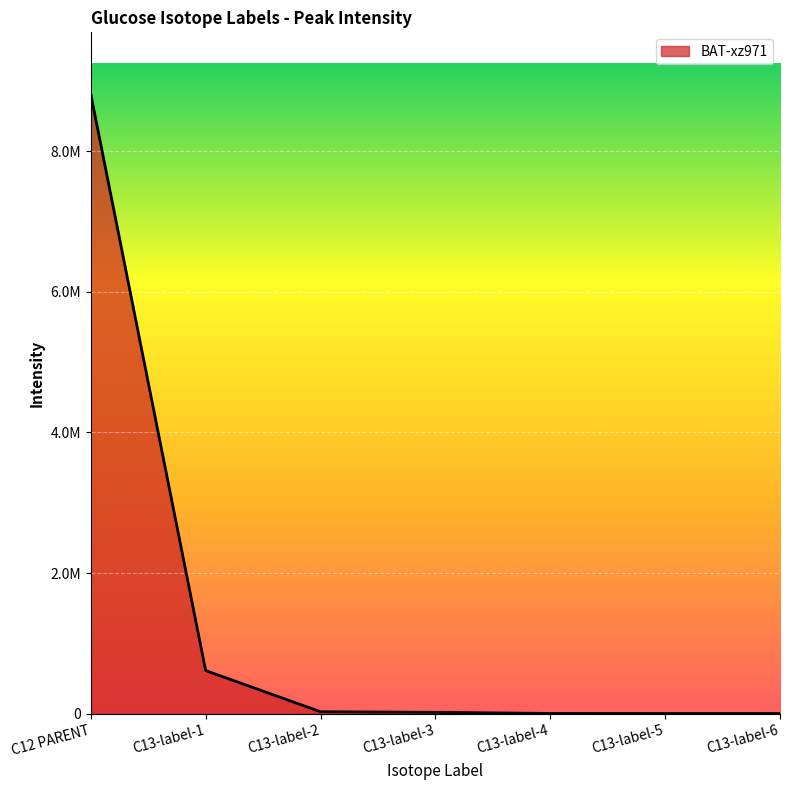

Does the chart have visible grid lines?

Yes